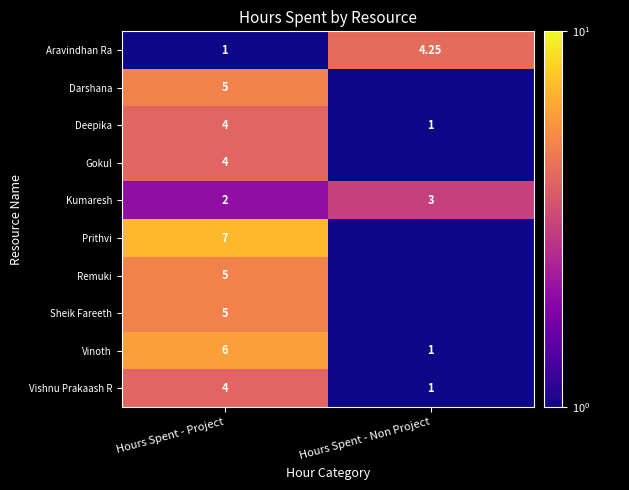

Between Hours Spent - Non Project and Hours Spent - Project, which is larger?

Hours Spent - Non Project